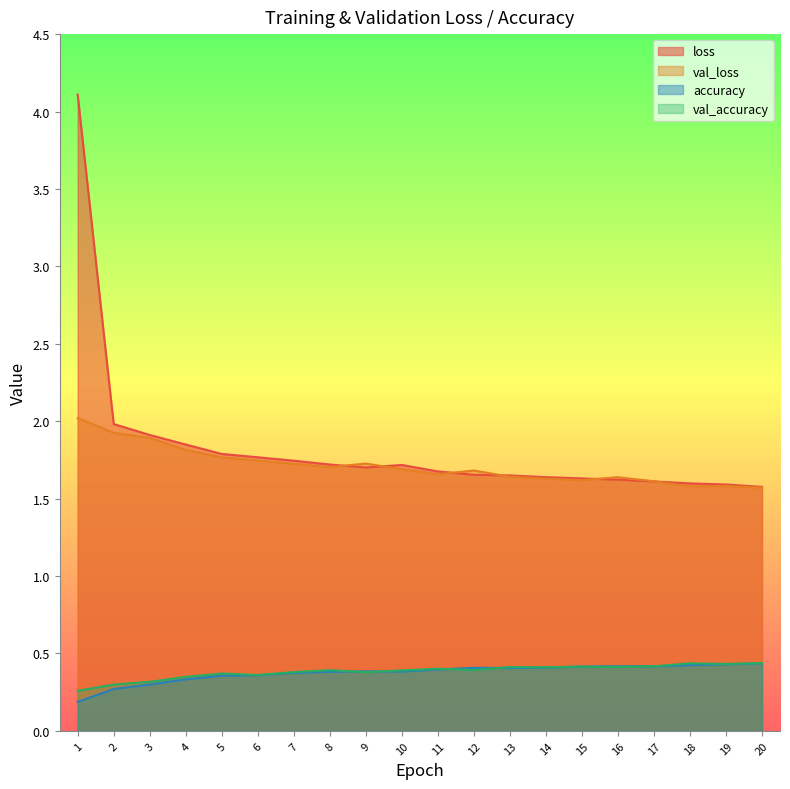

True or false: accuracy has a value of 0.4 at 15.

True